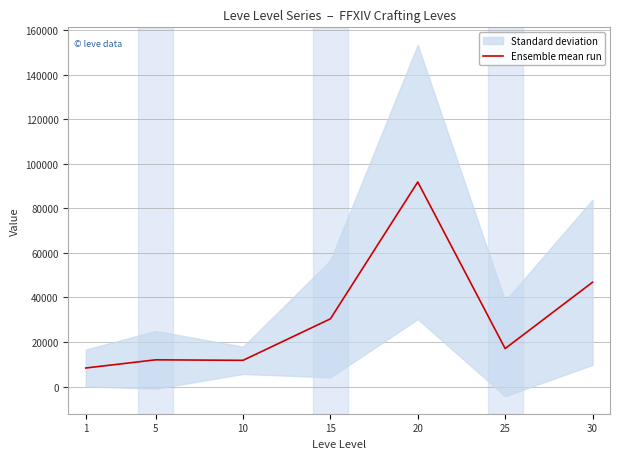

True or false: the data has more than 0 interior local peaks.

True